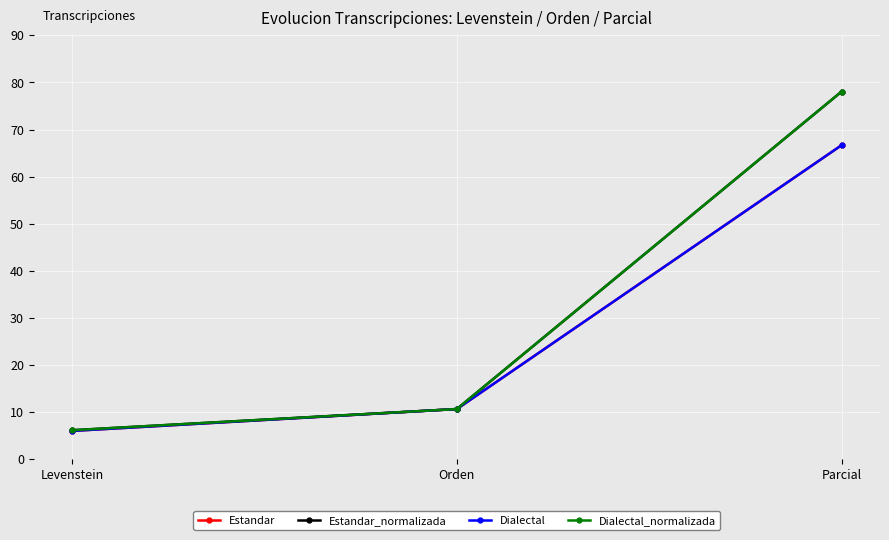

Is this an area chart (filled region under the line)?

No